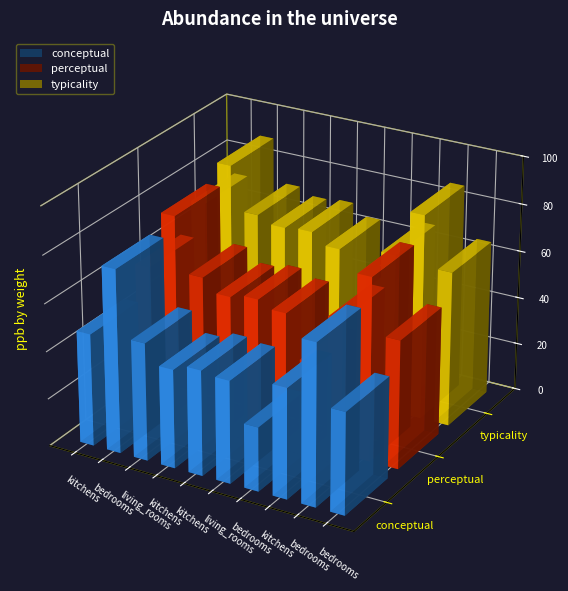

Which series has the largest total across all categories?

typicality